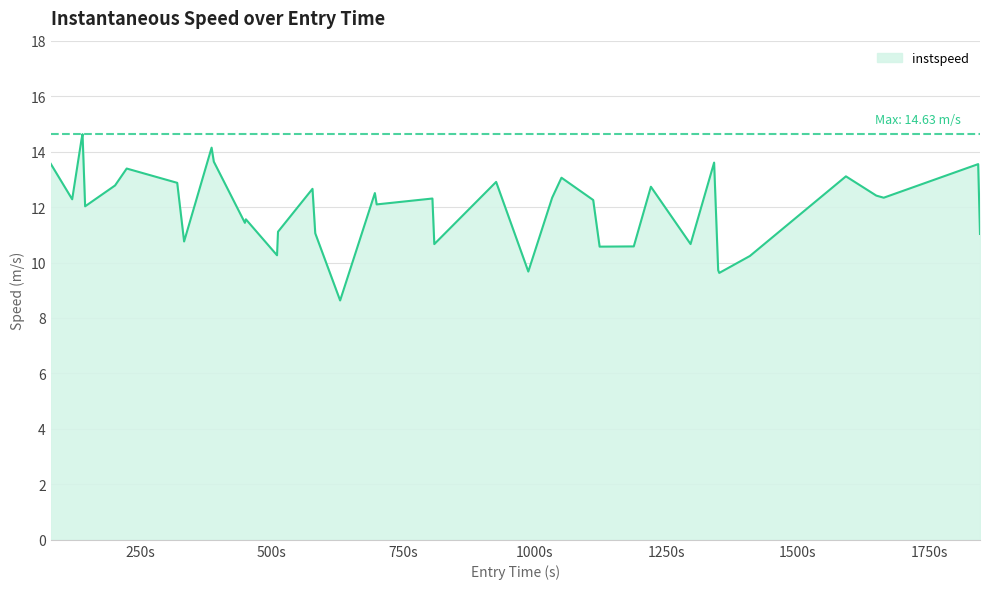

What is the minimum value shown in the chart?

8.6